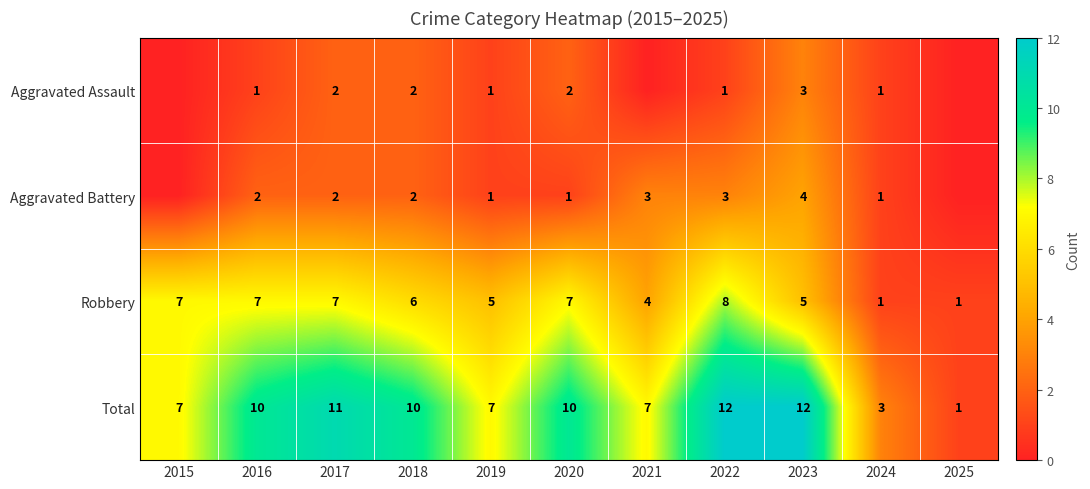

What is the difference between the maximum and second lowest values in the Robbery series?

7